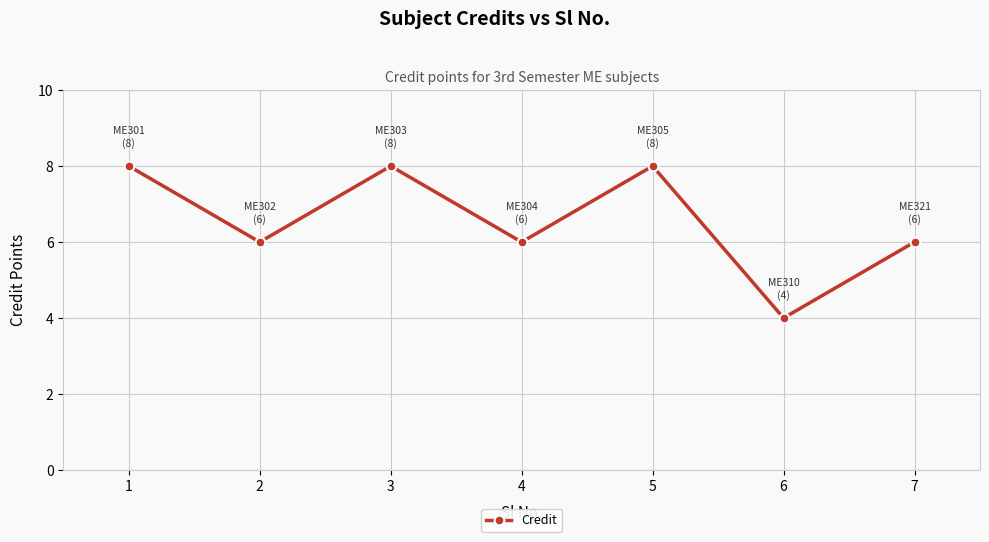

The value at 7 is 3. True or false?

False